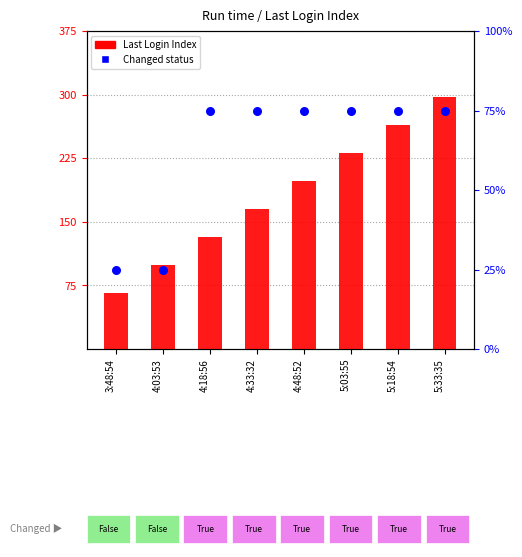

Which series has the largest Y range (max minus min)?

Last Login Index